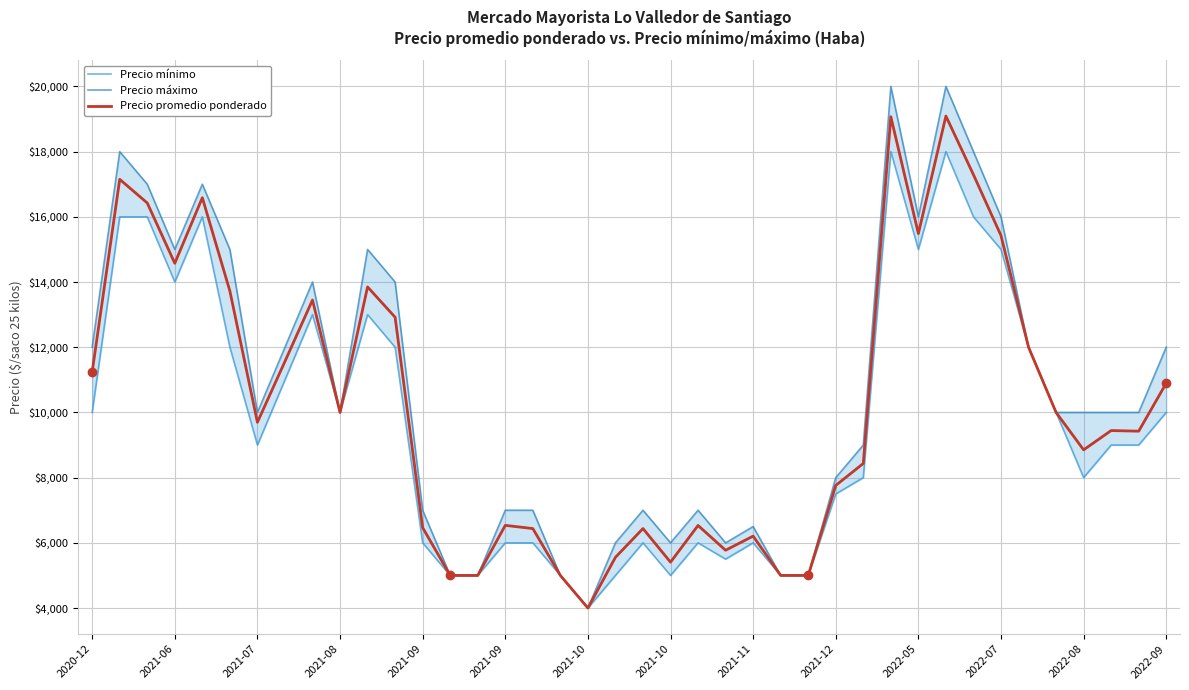

In Precio mínimo, how many points are higher than both neighbors (excluding endpoints)?

8